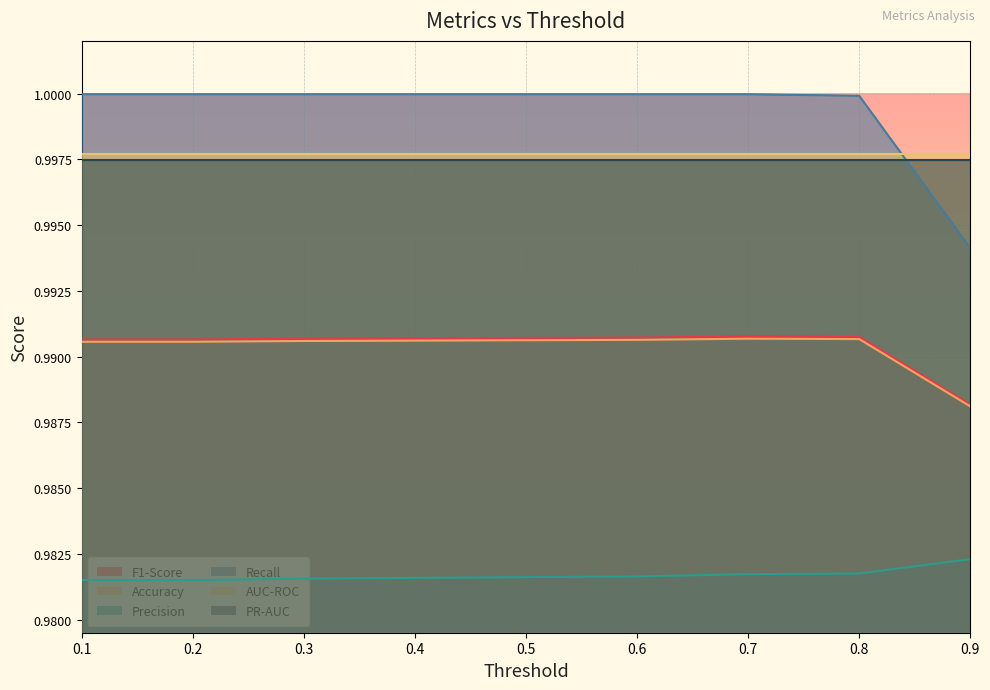

What is the sum of the Accuracy values at 0.4 and 0.9?

2.0